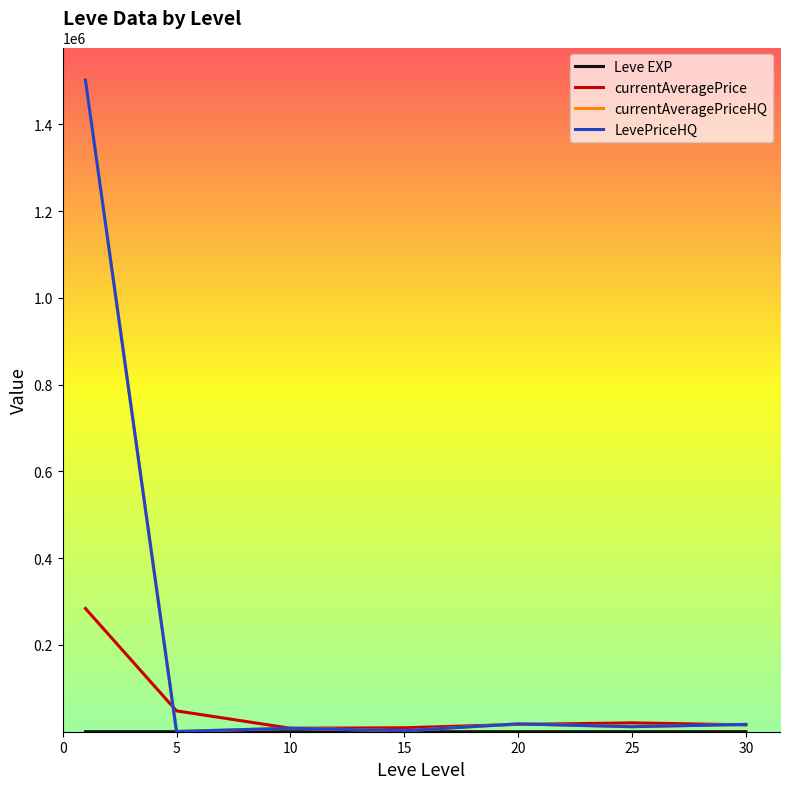

Reading left to right, list all the values displayed in this chart.

Leve EXP: 1.3	6.2	7.7	22.3	23.3	34.7	59.0
currentAveragePrice: 284081.9	48013.9	8024.7	9106.8	16871.0	20421.3	15843.0
currentAveragePriceHQ: 1502079.9	552.0	7979.0	2216.7	18004.3	11556.4	16886.5
LevePriceHQ: 1502079.9	552.0	7979.0	2216.7	18004.3	11556.4	16886.5